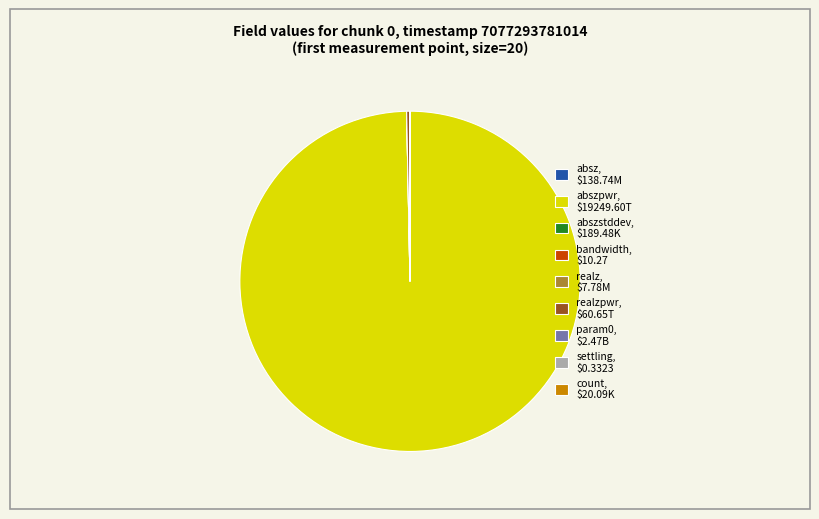

Is abszpwr, $19249.60T the majority of the pie?

Yes